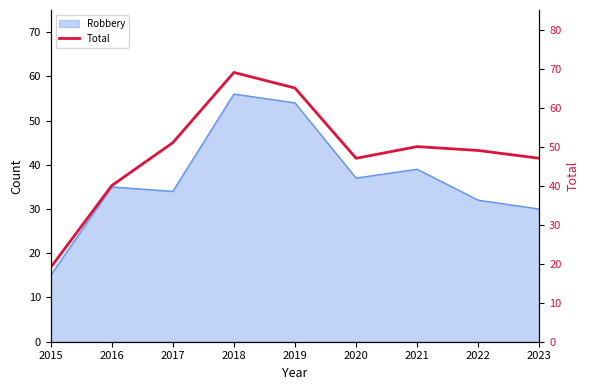

Reading left to right, extract all data points from this chart.

19	40	51	69	65	47	50	49	47